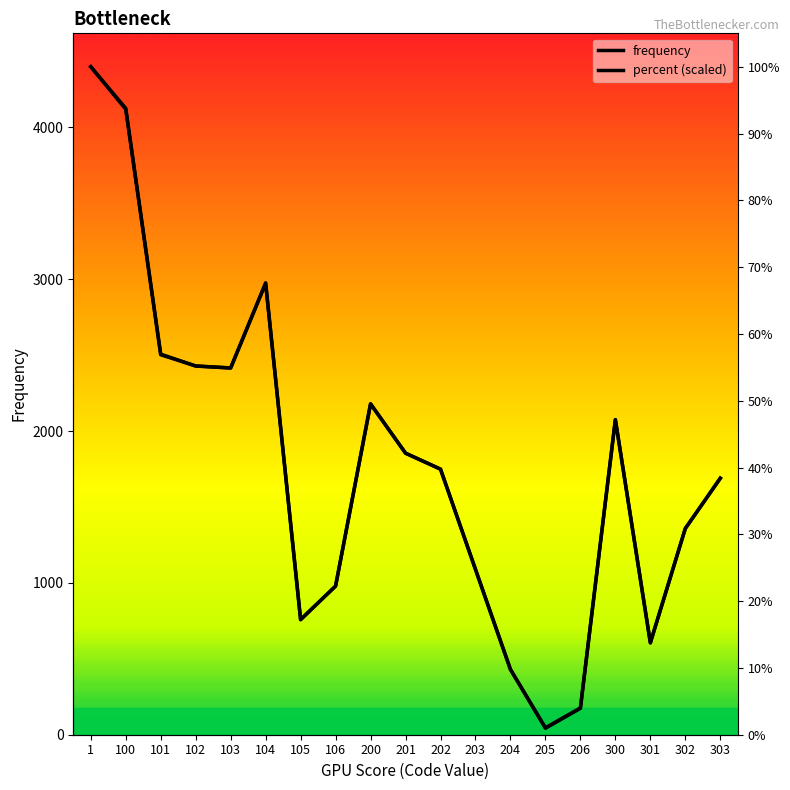

What is the minimum value for percent (scaled)?

45.7